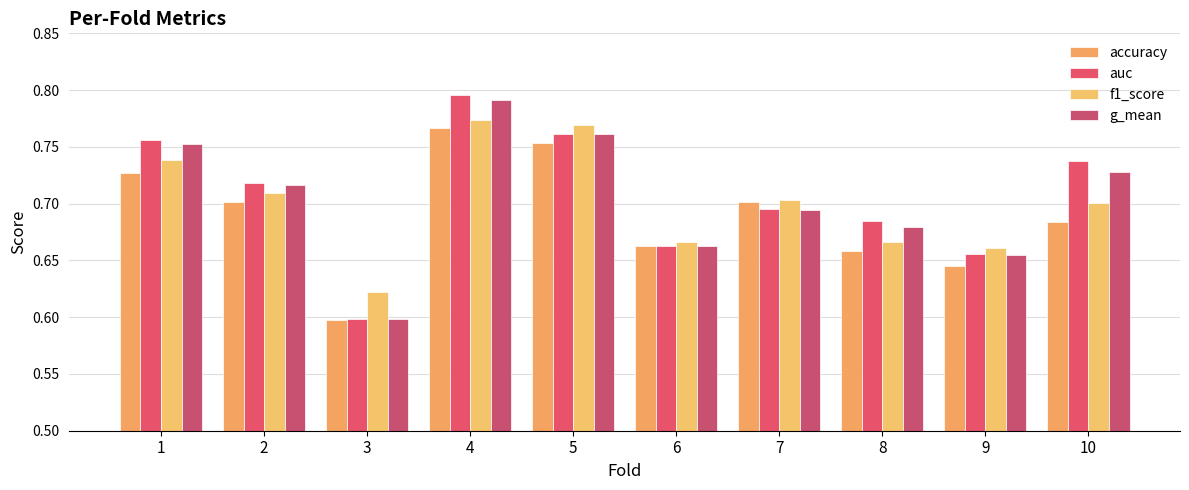

Rank the categories by auc value from highest to lowest.

4, 5, 1, 10, 2, 7, 8, 6, 9, 3